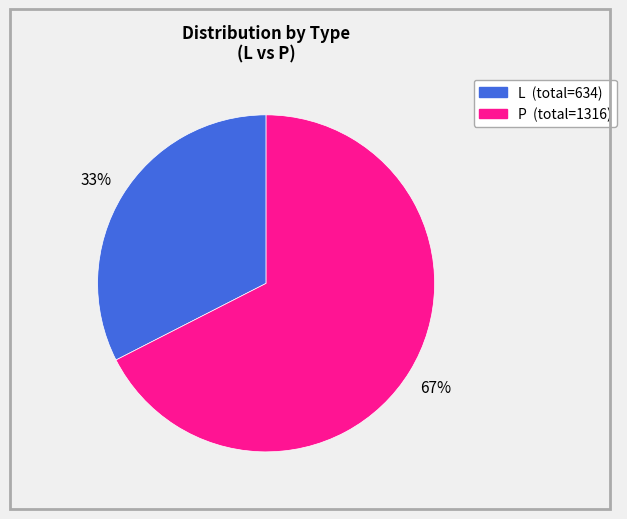

To the nearest percent, what is the average slice percentage?

50%